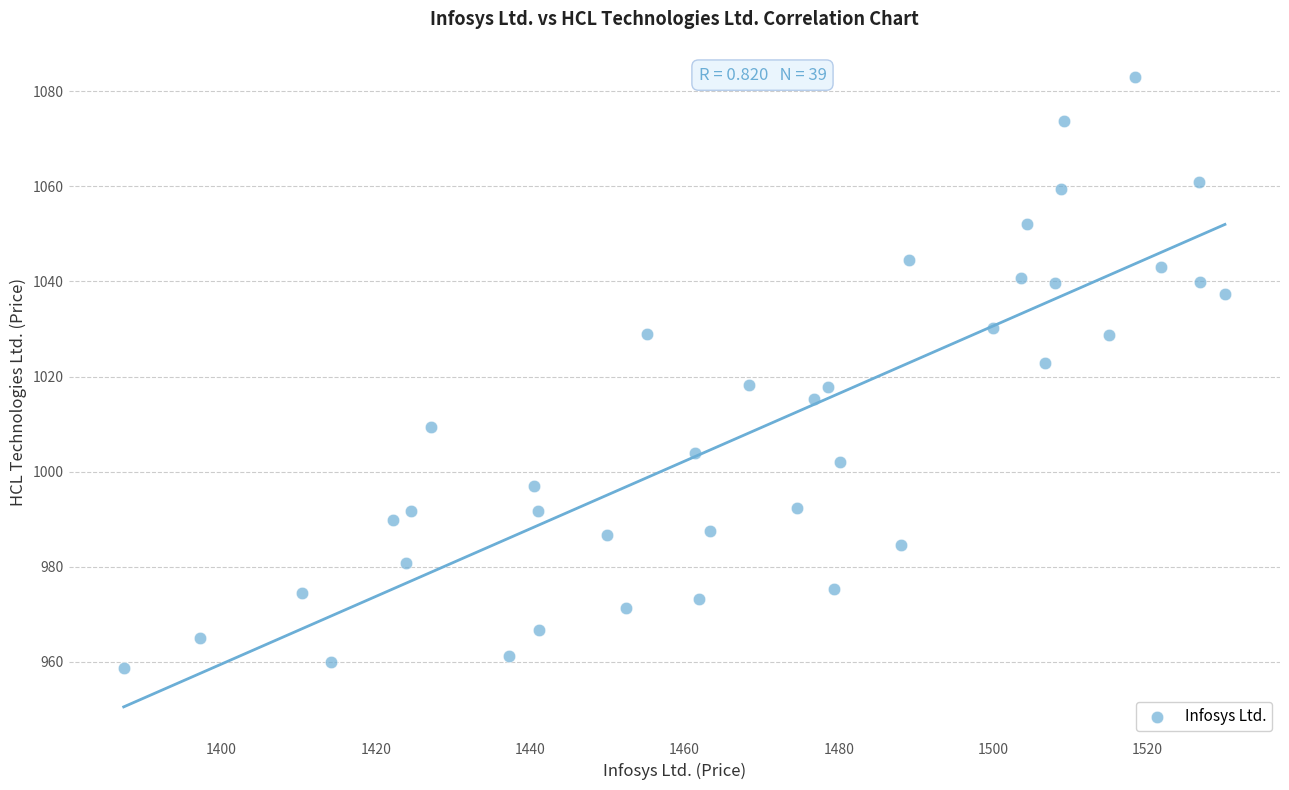

What is the range of Y values (max minus min)?

124.2